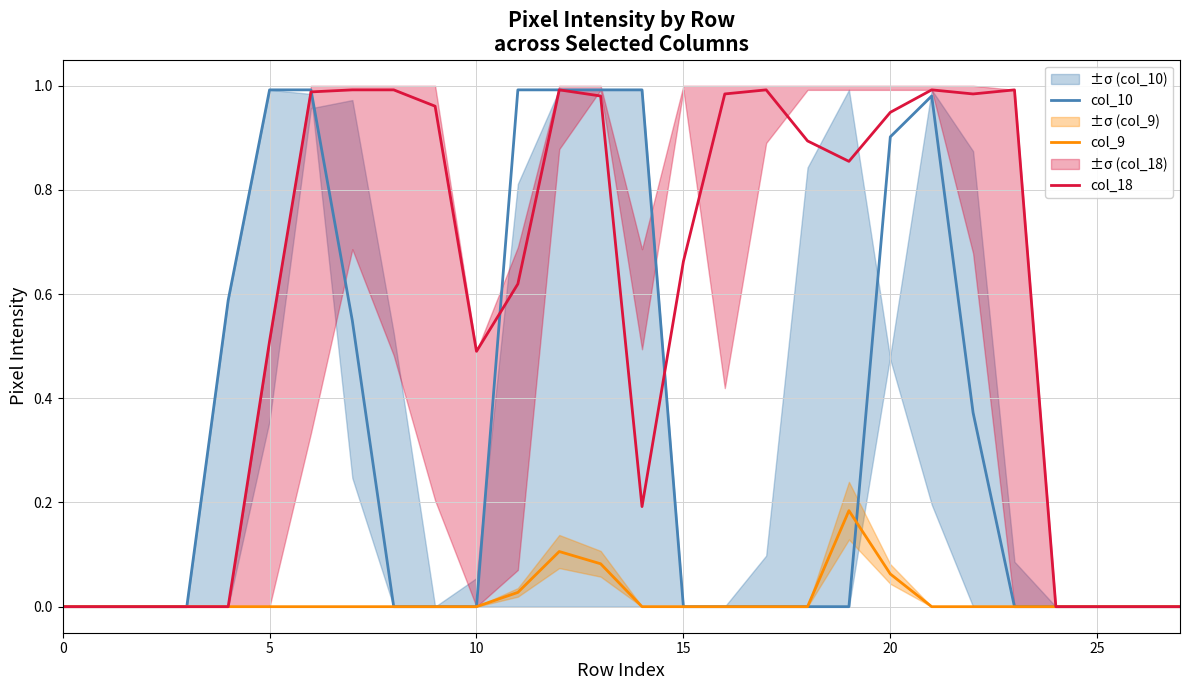

What is the maximum value shown in the chart?

1.0